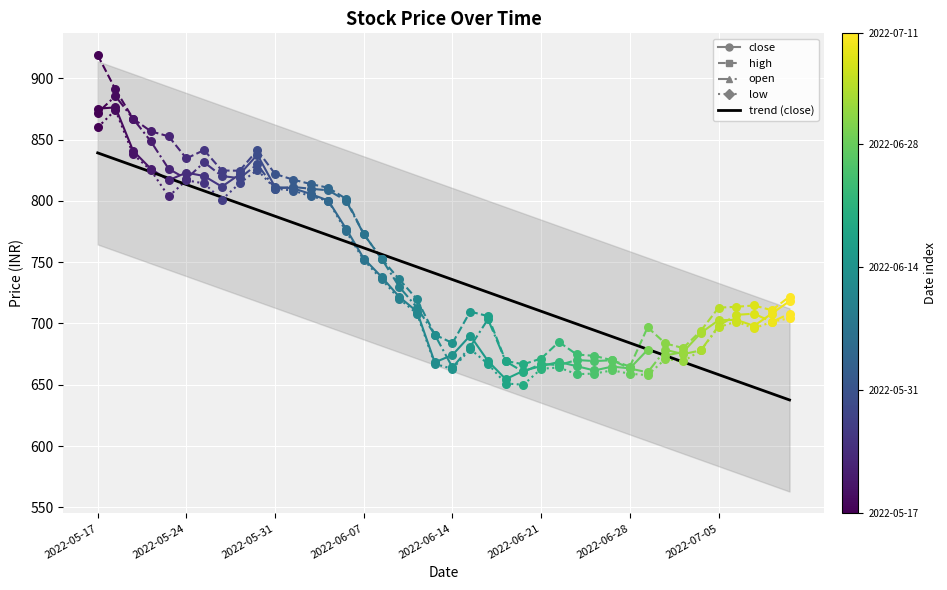

Is it true that trend (close) equals 709.9 at 2022-06-21?

True